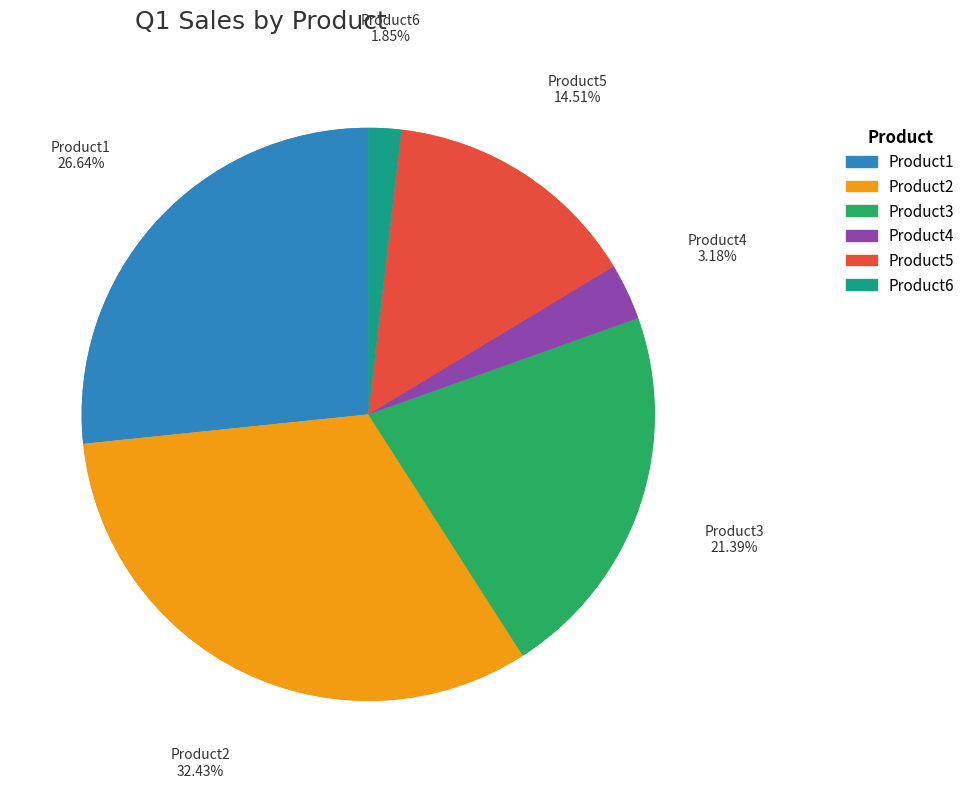

Combined, what portion of the pie is Product2 and Product3?

53.8%